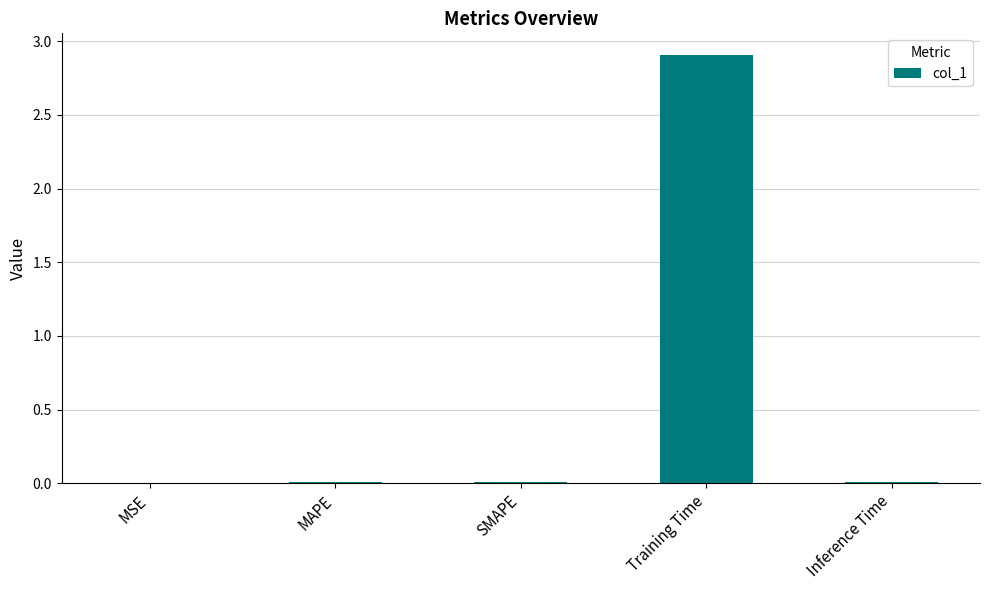

The chart shows a value of 1.2 at Training Time. True or false?

False